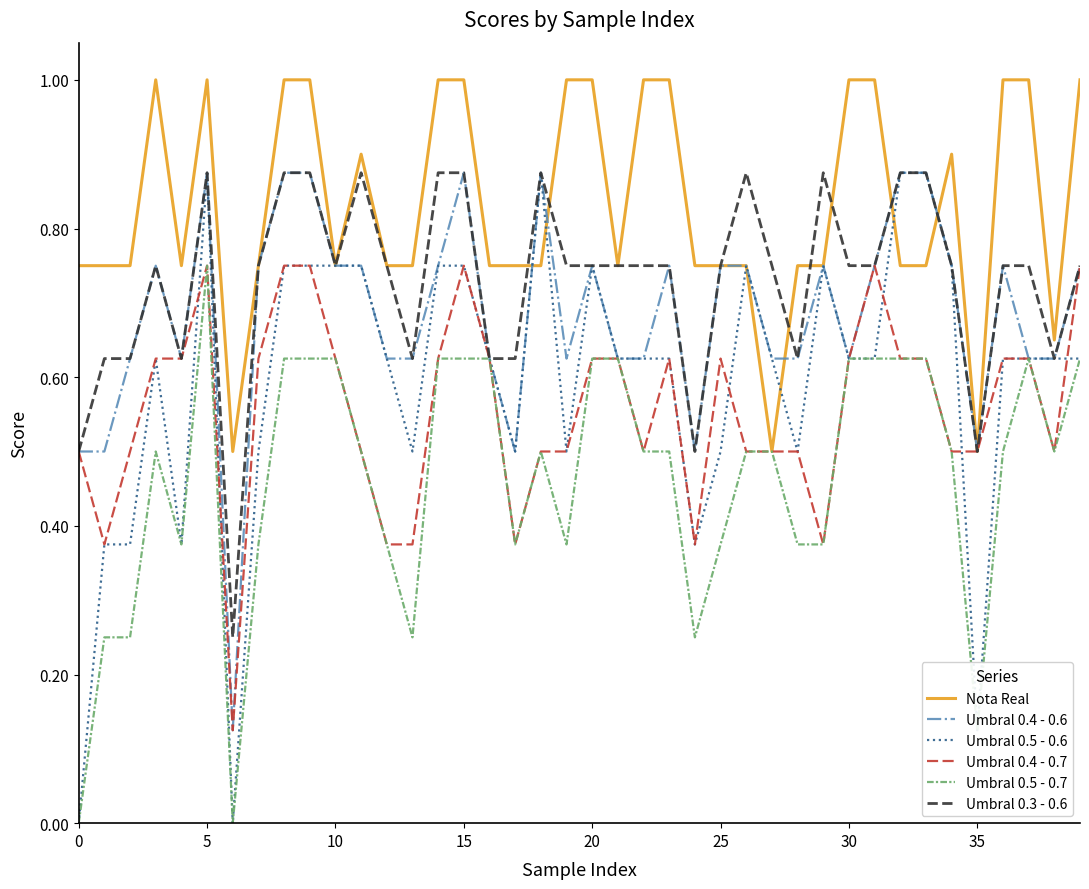

What is the maximum value shown in the chart?

1.0